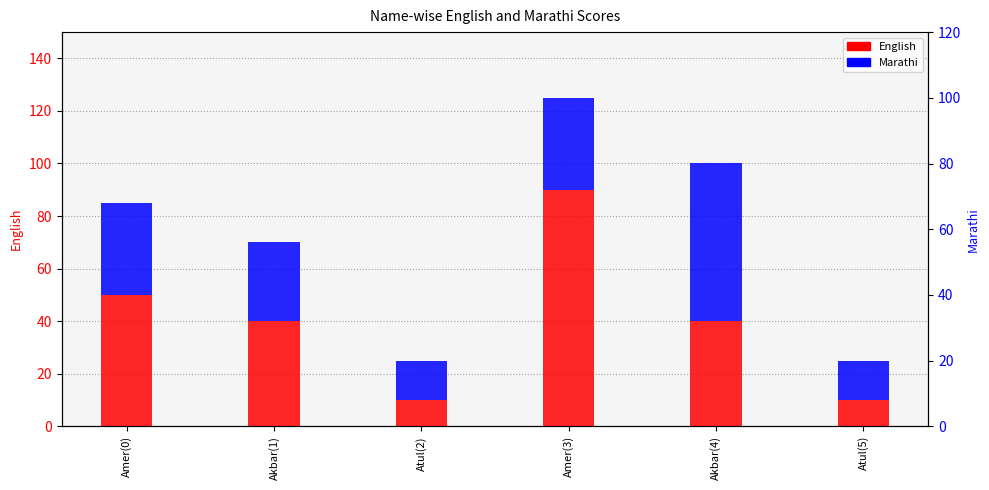

What is the sum of the Marathi values at Amer(0) and Akbar(4)?

95